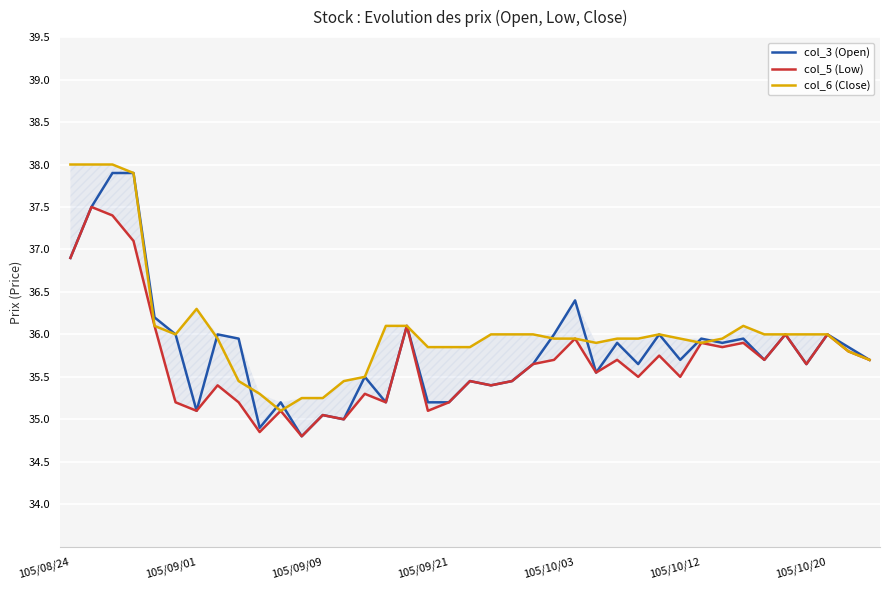

What is the maximum value for col_3 (Open)?

37.9